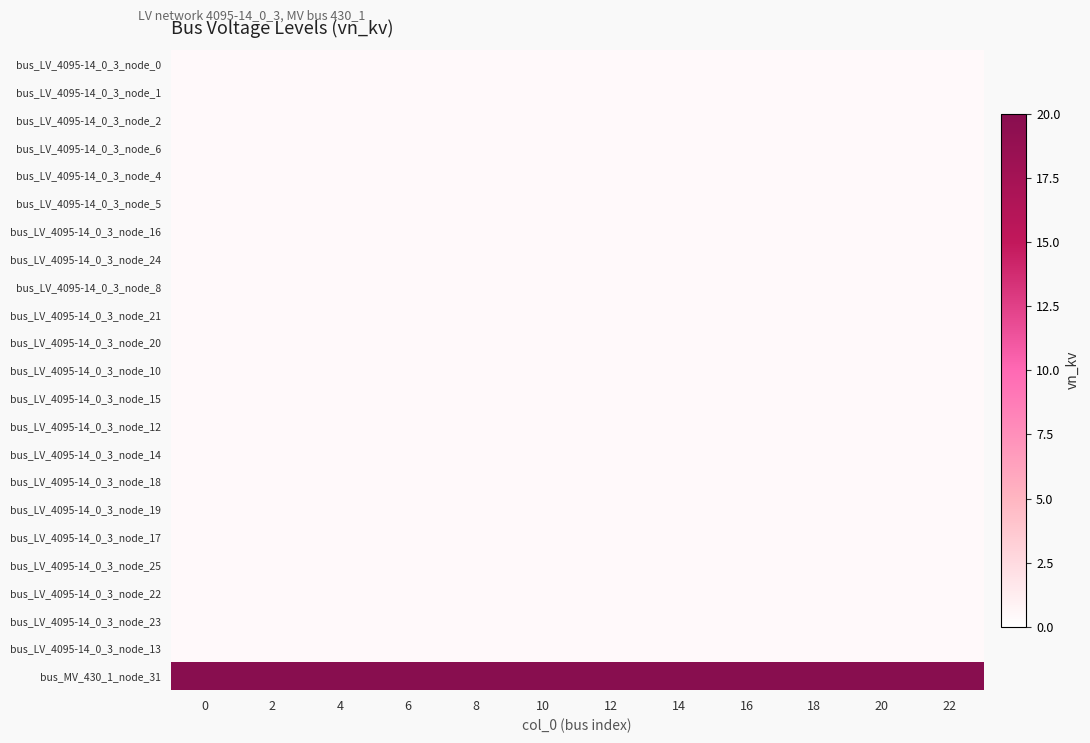

Reading left to right, extract all data points from this chart.

row_0: 0.4	0.4	0.4	0.4	0.4	0.4	0.4	0.4	0.4	0.4	0.4	0.4
row_1: 0.4	0.4	0.4	0.4	0.4	0.4	0.4	0.4	0.4	0.4	0.4	0.4
row_2: 0.4	0.4	0.4	0.4	0.4	0.4	0.4	0.4	0.4	0.4	0.4	0.4
row_3: 0.4	0.4	0.4	0.4	0.4	0.4	0.4	0.4	0.4	0.4	0.4	0.4
row_4: 0.4	0.4	0.4	0.4	0.4	0.4	0.4	0.4	0.4	0.4	0.4	0.4
row_5: 0.4	0.4	0.4	0.4	0.4	0.4	0.4	0.4	0.4	0.4	0.4	0.4
row_6: 0.4	0.4	0.4	0.4	0.4	0.4	0.4	0.4	0.4	0.4	0.4	0.4
row_7: 0.4	0.4	0.4	0.4	0.4	0.4	0.4	0.4	0.4	0.4	0.4	0.4
row_8: 0.4	0.4	0.4	0.4	0.4	0.4	0.4	0.4	0.4	0.4	0.4	0.4
row_9: 0.4	0.4	0.4	0.4	0.4	0.4	0.4	0.4	0.4	0.4	0.4	0.4
row_10: 0.4	0.4	0.4	0.4	0.4	0.4	0.4	0.4	0.4	0.4	0.4	0.4
row_11: 0.4	0.4	0.4	0.4	0.4	0.4	0.4	0.4	0.4	0.4	0.4	0.4
row_12: 0.4	0.4	0.4	0.4	0.4	0.4	0.4	0.4	0.4	0.4	0.4	0.4
row_13: 0.4	0.4	0.4	0.4	0.4	0.4	0.4	0.4	0.4	0.4	0.4	0.4
row_14: 0.4	0.4	0.4	0.4	0.4	0.4	0.4	0.4	0.4	0.4	0.4	0.4
row_15: 0.4	0.4	0.4	0.4	0.4	0.4	0.4	0.4	0.4	0.4	0.4	0.4
row_16: 0.4	0.4	0.4	0.4	0.4	0.4	0.4	0.4	0.4	0.4	0.4	0.4
row_17: 0.4	0.4	0.4	0.4	0.4	0.4	0.4	0.4	0.4	0.4	0.4	0.4
row_18: 0.4	0.4	0.4	0.4	0.4	0.4	0.4	0.4	0.4	0.4	0.4	0.4
row_19: 0.4	0.4	0.4	0.4	0.4	0.4	0.4	0.4	0.4	0.4	0.4	0.4
row_20: 0.4	0.4	0.4	0.4	0.4	0.4	0.4	0.4	0.4	0.4	0.4	0.4
row_21: 0.4	0.4	0.4	0.4	0.4	0.4	0.4	0.4	0.4	0.4	0.4	0.4
row_22: 20.0	20.0	20.0	20.0	20.0	20.0	20.0	20.0	20.0	20.0	20.0	20.0